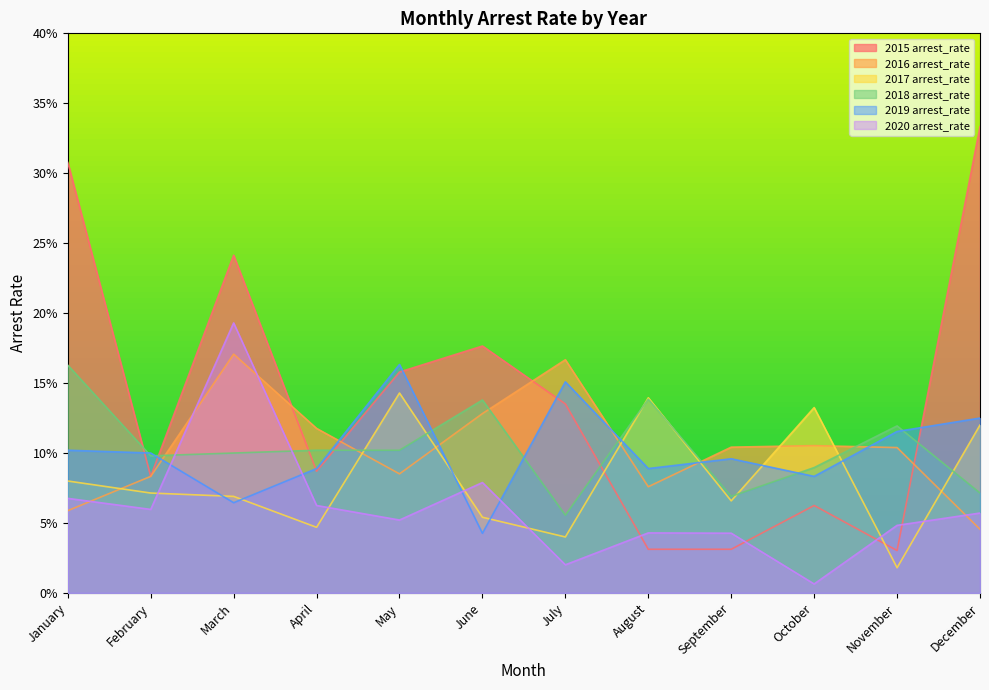

True or false: 2020 arrest_rate and 2018 arrest_rate cross at least once.

True